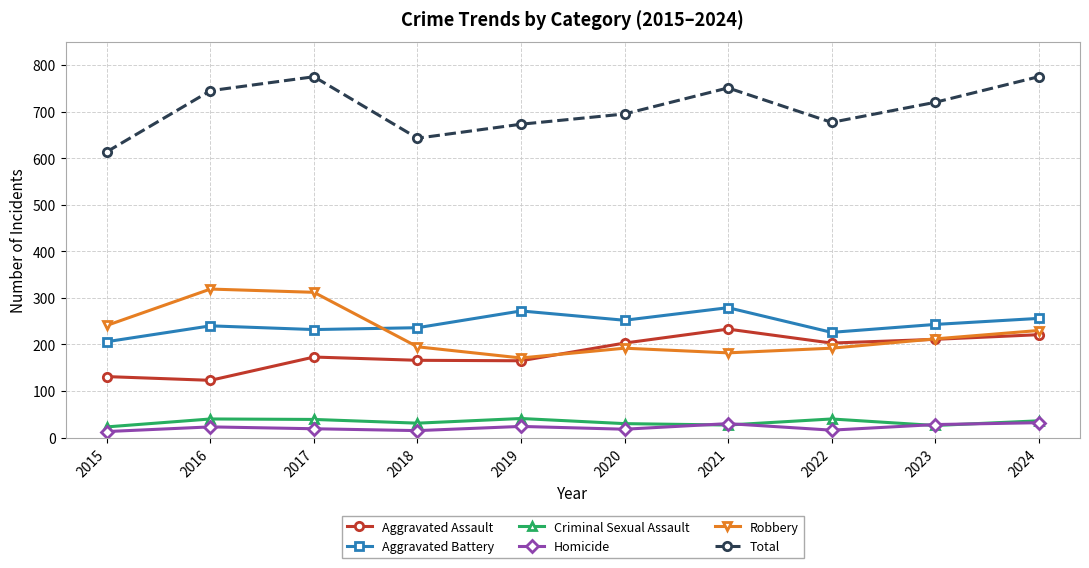

Is this an area chart (filled region under the line)?

No